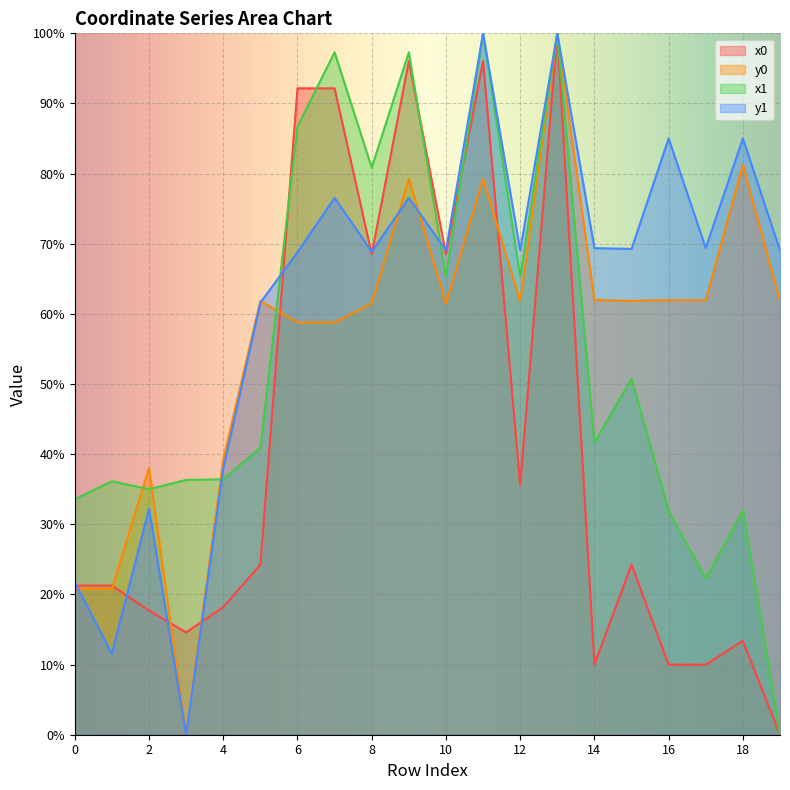

Reading left to right, list all the values displayed in this chart.

x0: 0=21.3	1=21.3	2=17.7	3=14.6	4=18.2	5=24.2	6=92.2	7=92.2	8=68.5	9=96.1	10=68.5	11=96.1	12=35.6	13=100.0	14=10.0	15=24.2	16=10.0	17=10.0	18=13.4	19=0.0
y0: 0=20.8	1=20.8	2=38.0	3=0.0	4=39.3	5=61.9	6=58.8	7=58.8	8=61.5	9=79.3	10=61.5	11=79.3	12=61.8	13=100.0	14=62.0	15=61.9	16=62.0	17=62.0	18=81.3	19=61.9
x1: 0=33.6	1=36.1	2=35.0	3=36.3	4=36.4	5=40.9	6=86.7	7=97.3	8=80.9	9=97.3	10=65.3	11=100.0	12=65.3	13=100.0	14=41.7	15=50.8	16=31.9	17=22.3	18=31.9	19=0.0
y1: 0=21.7	1=11.6	2=32.2	3=0.0	4=37.9	5=61.6	6=68.8	7=76.5	8=68.9	9=76.5	10=69.1	11=100.0	12=69.1	13=100.0	14=69.4	15=69.3	16=85.0	17=69.4	18=85.0	19=69.0